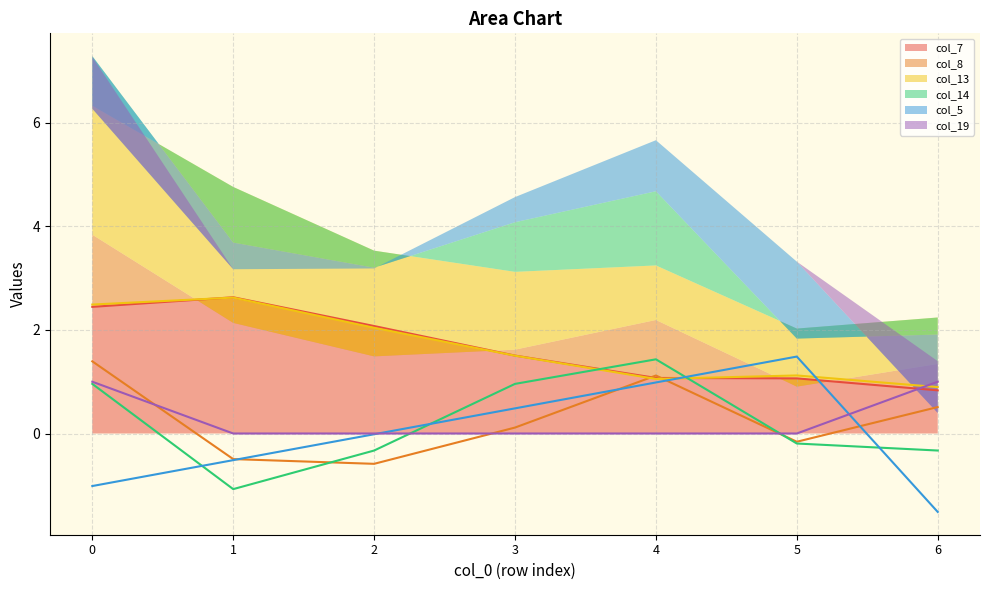

What is the minimum value for col_7?

0.8